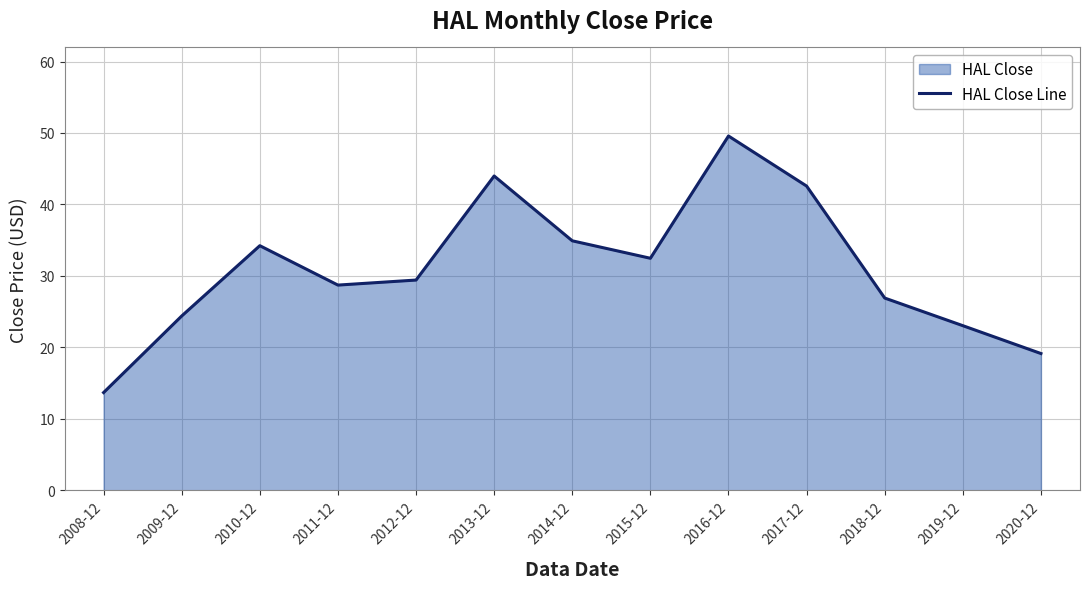

At which category does the chart reach its peak across all series?

2016-12